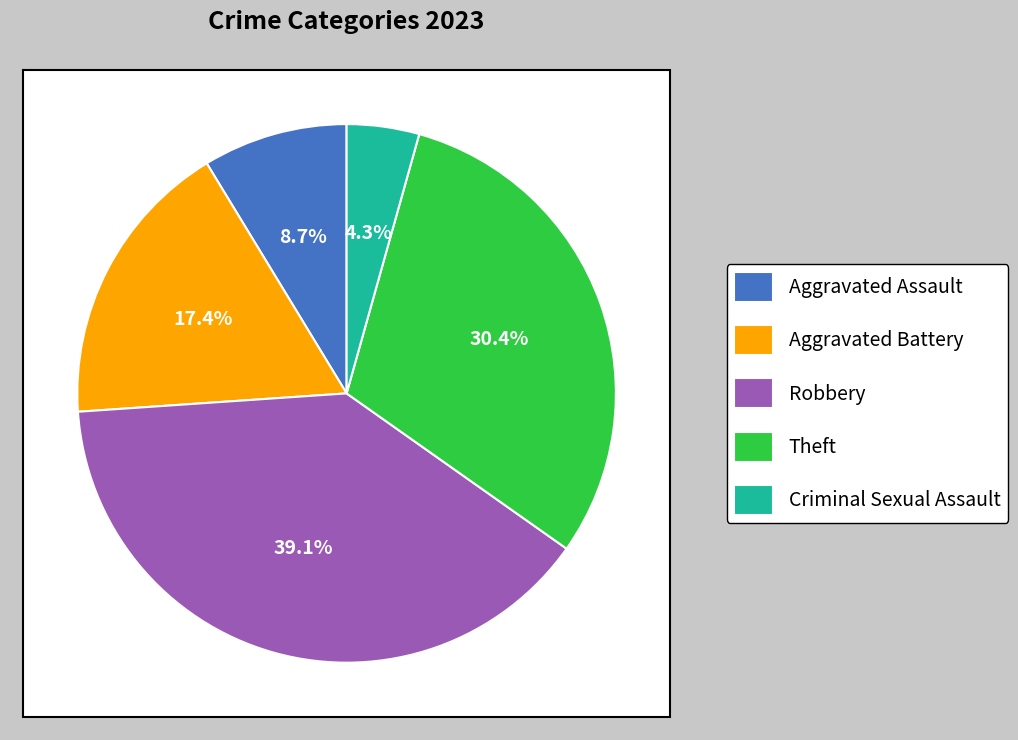

How many segments does this pie chart have?

5